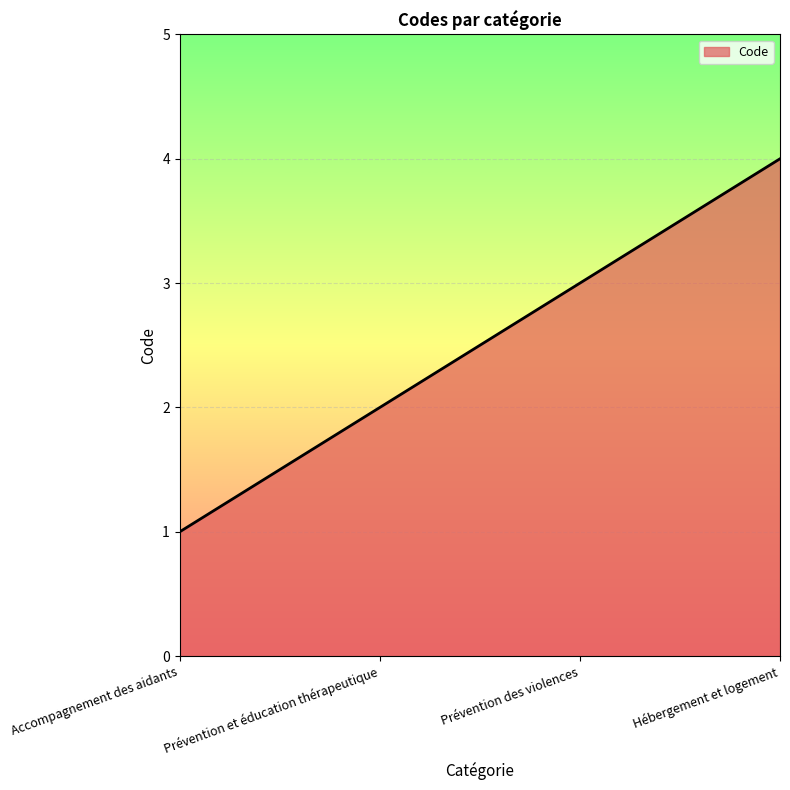

What is the greatest value displayed?

4